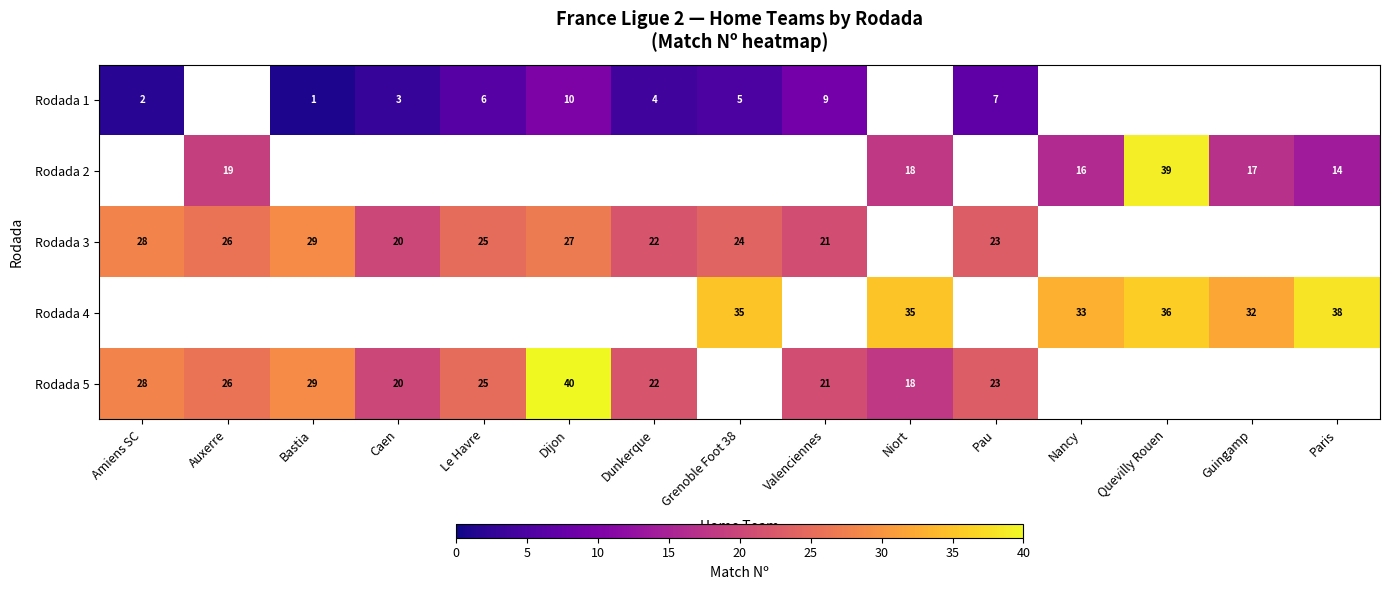

Is it true that Rodada 3 equals 28 at Amiens SC?

True